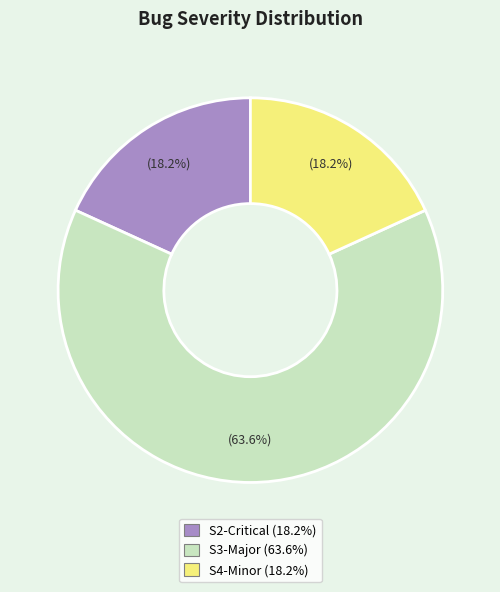

Is there any slice that represents more than half of the pie?

Yes